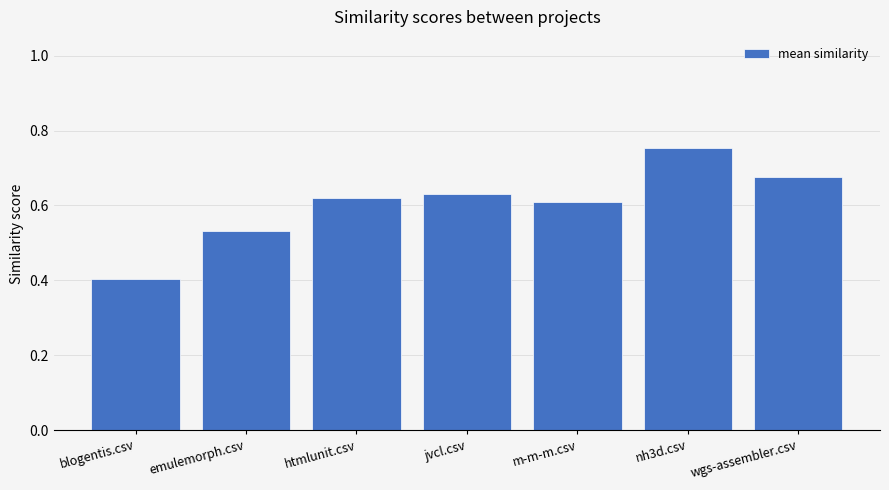

How many values are between 0 and 1?

7